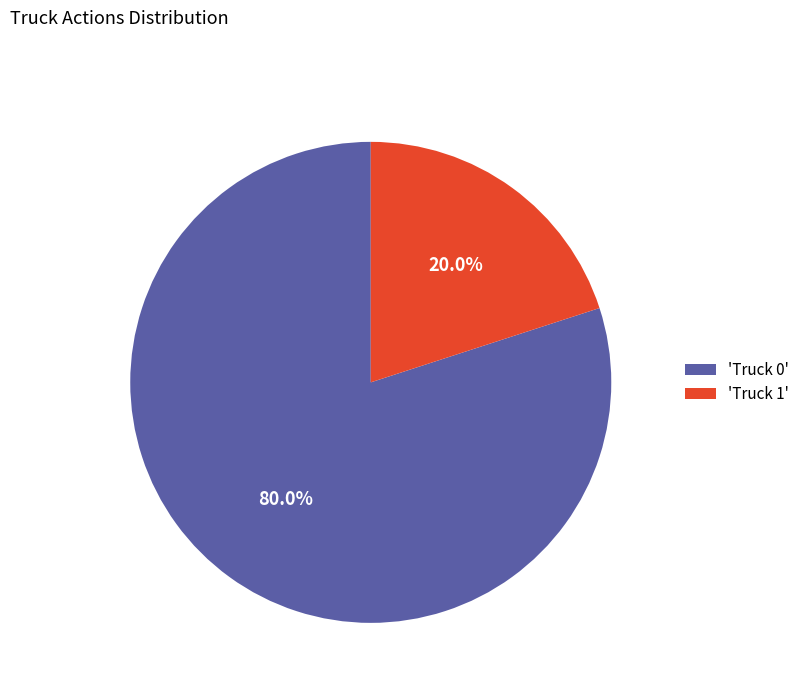

Is 'Truck 0' the majority of the pie?

Yes